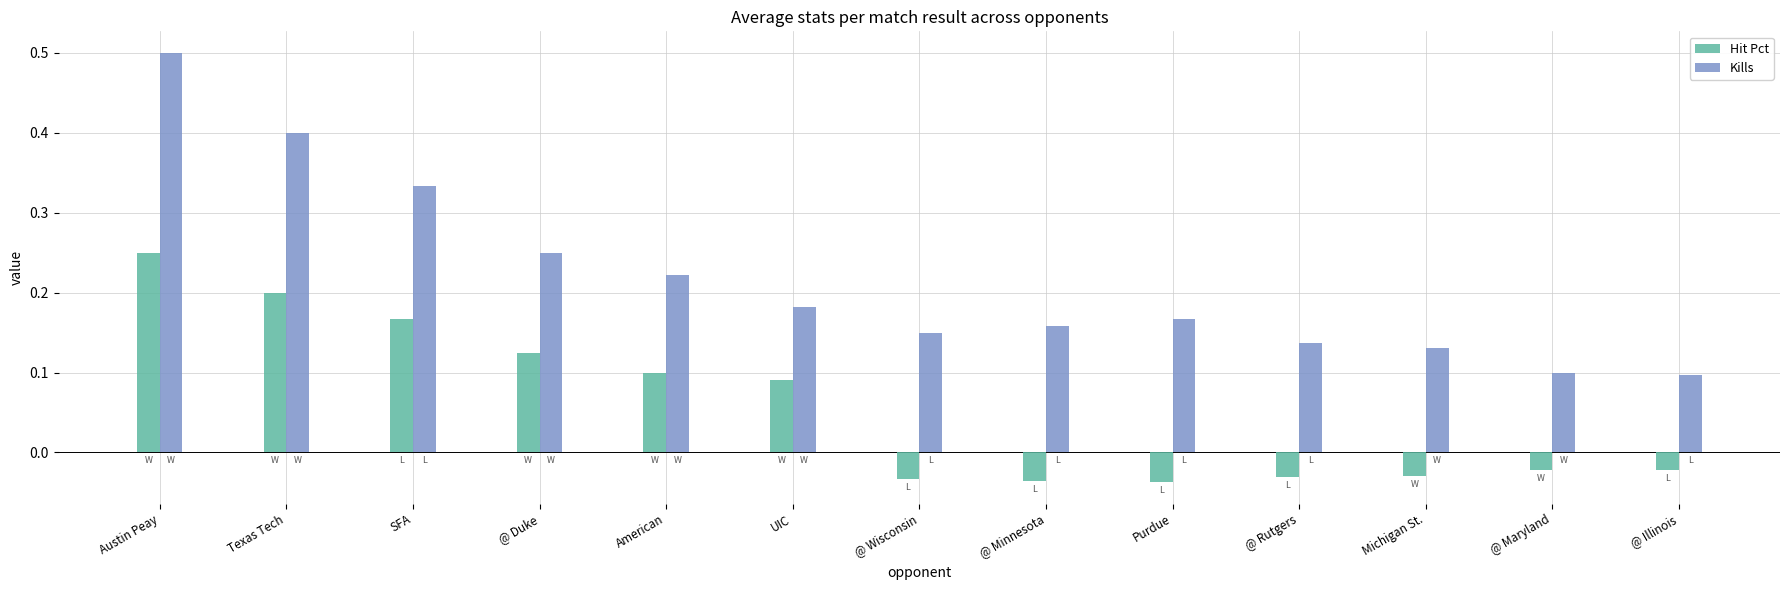

How many positive values does the Hit Pct series have?

6